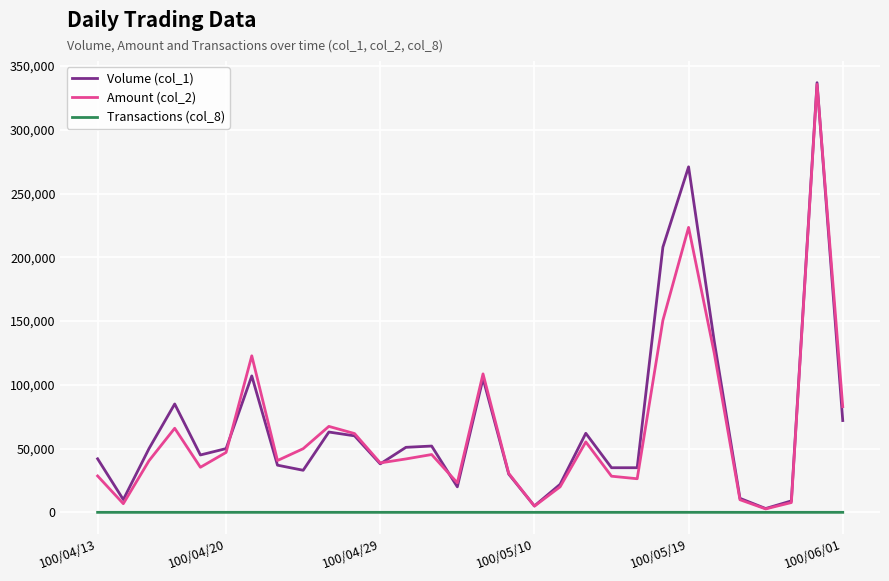

In Transactions (col_8), how many points are higher than both neighbors (excluding endpoints)?

7